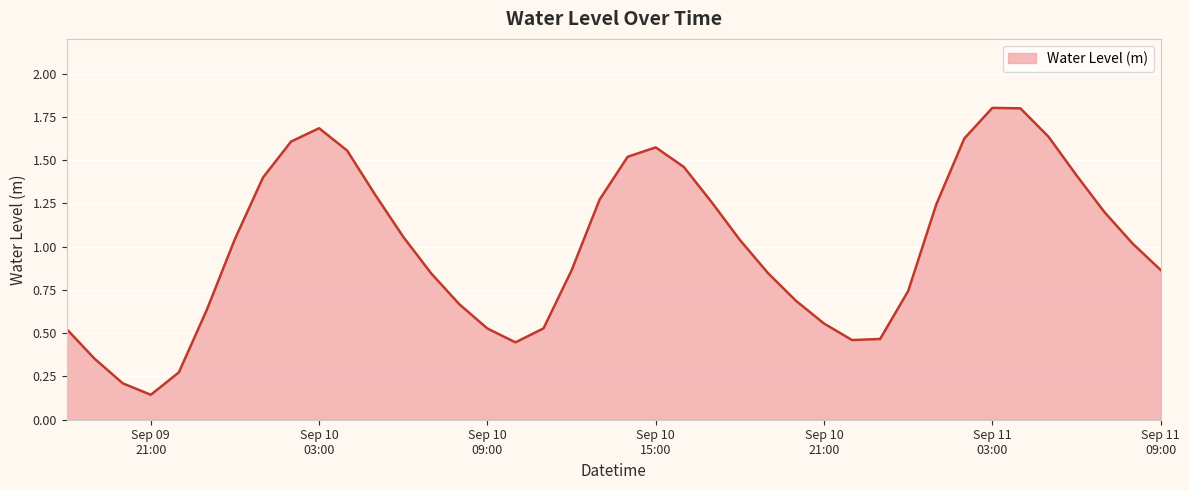

How many interior local peaks (higher than both neighbors) does the data have?

3